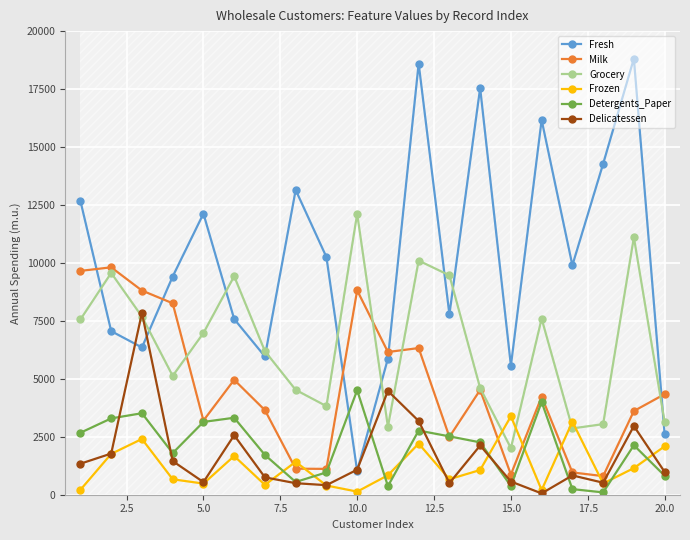

Which series ends up on top after the final intersection of Detergents_Paper and Frozen?

Frozen